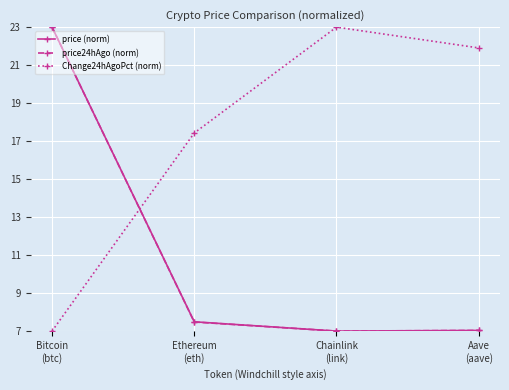

What is the value of the Change24hAgoPct (norm) point at the 3rd from the left?

23.0